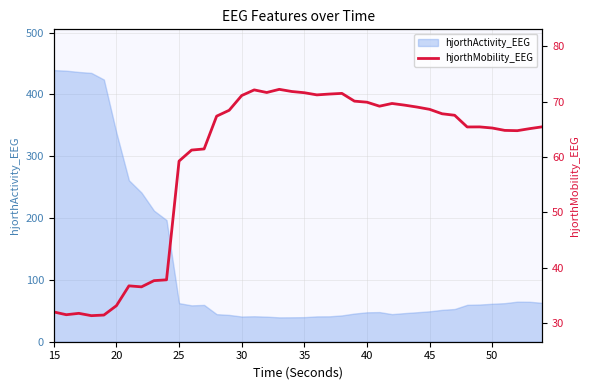

What is the maximum value for hjorthActivity_EEG?

439.3